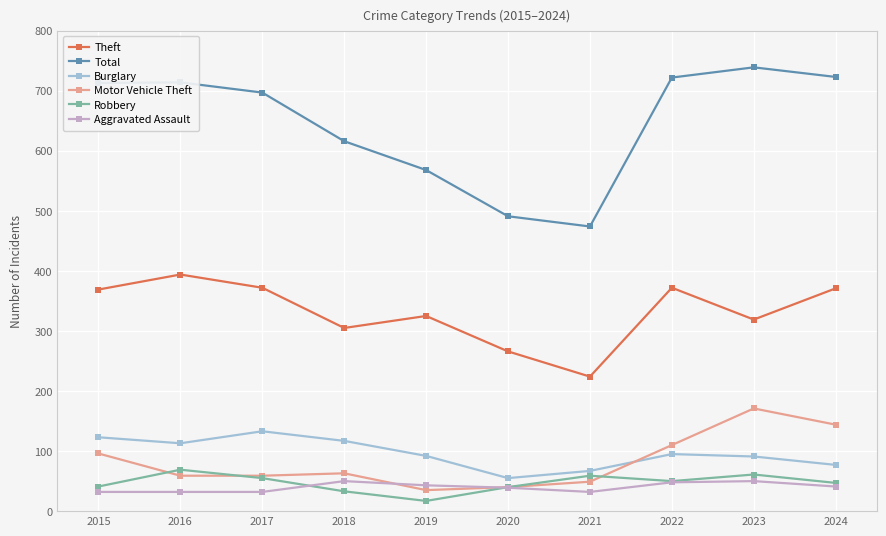

What is the value of the Burglary point at the 8th from the left?

95